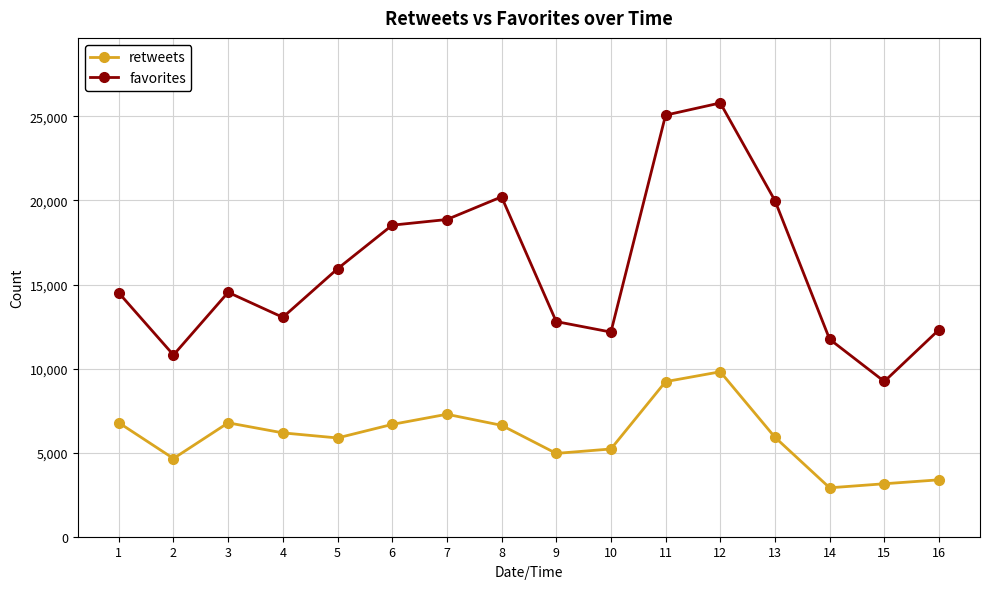

Which series has the widest spread of values?

favorites